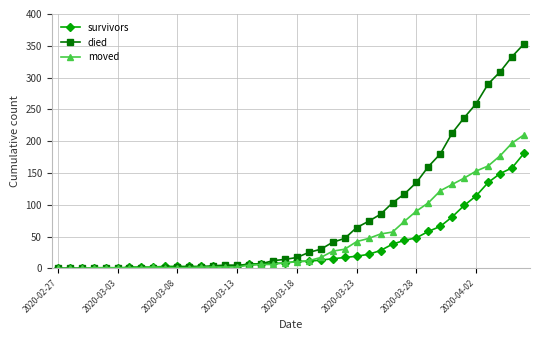

What are all the series names shown in the legend?

survivors, died, moved